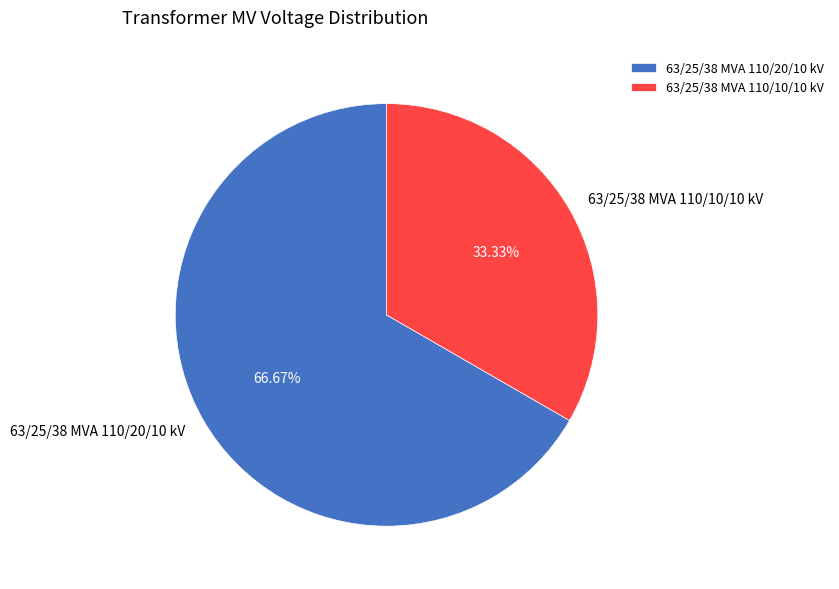

Rank the categories by value from highest to lowest.

63/25/38 MVA 110/20/10 kV, 63/25/38 MVA 110/10/10 kV